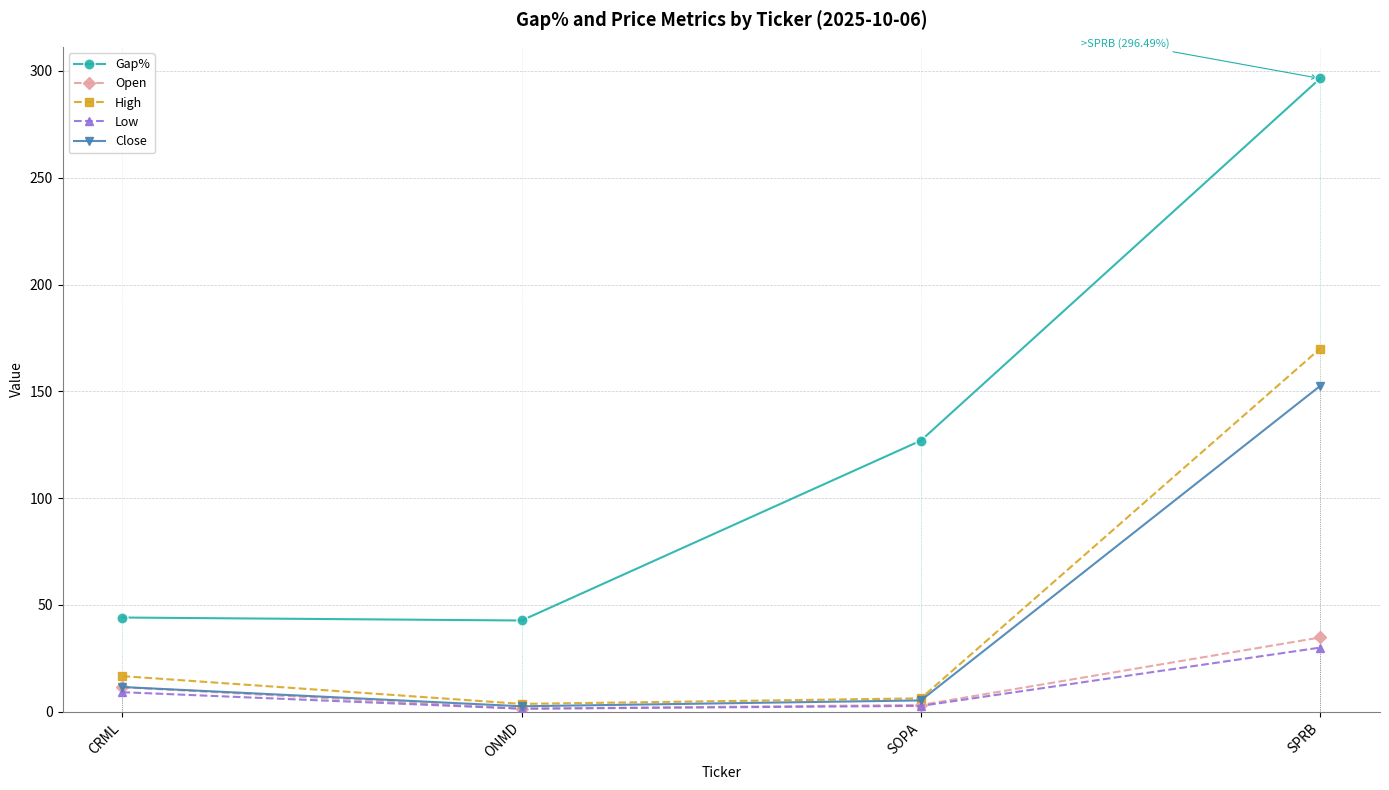

How many interior local valleys does the Open series have?

1